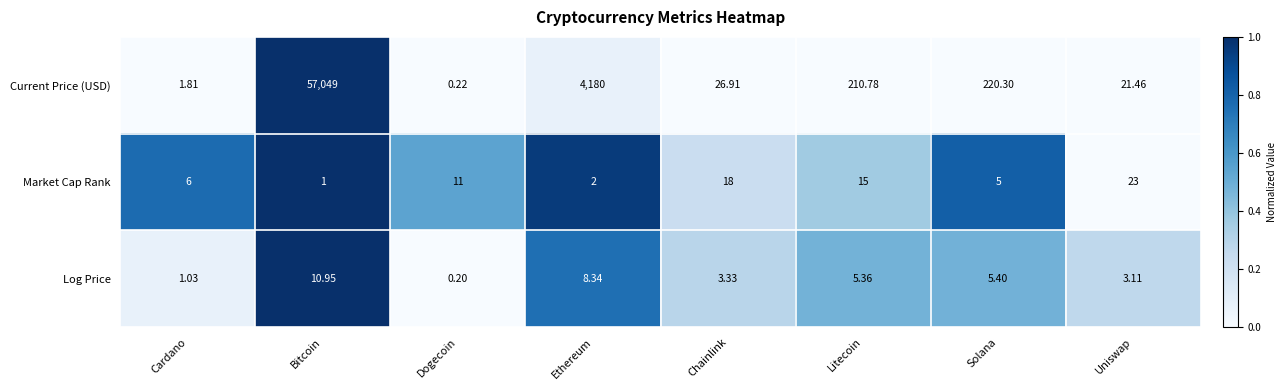

List the labels in order of Market Cap Rank value, largest first.

Uniswap, Chainlink, Litecoin, Dogecoin, Cardano, Solana, Ethereum, Bitcoin